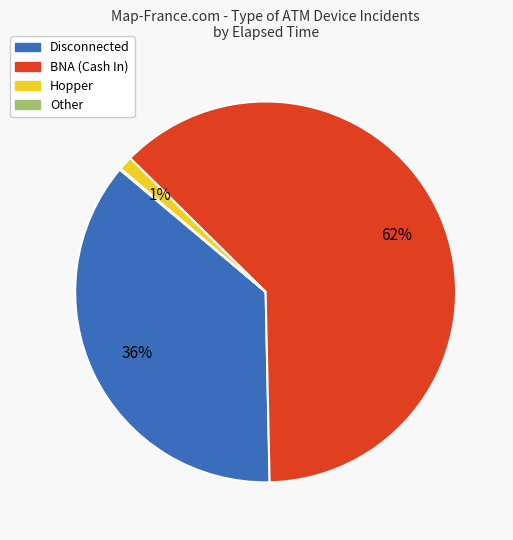

Is there any slice that represents more than half of the pie?

Yes